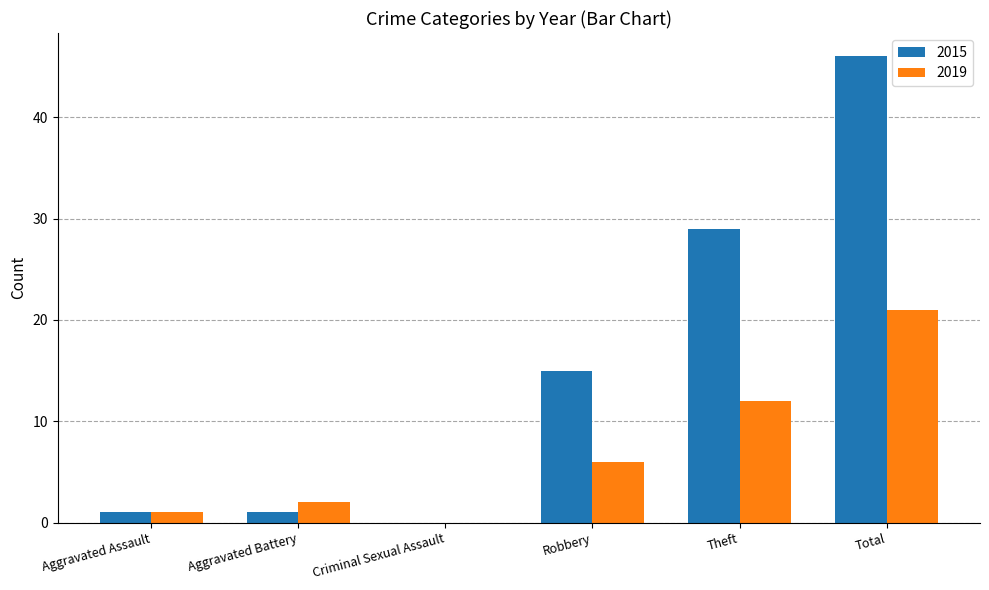

Between Criminal Sexual Assault and Theft, which series saw the biggest shift?

2015